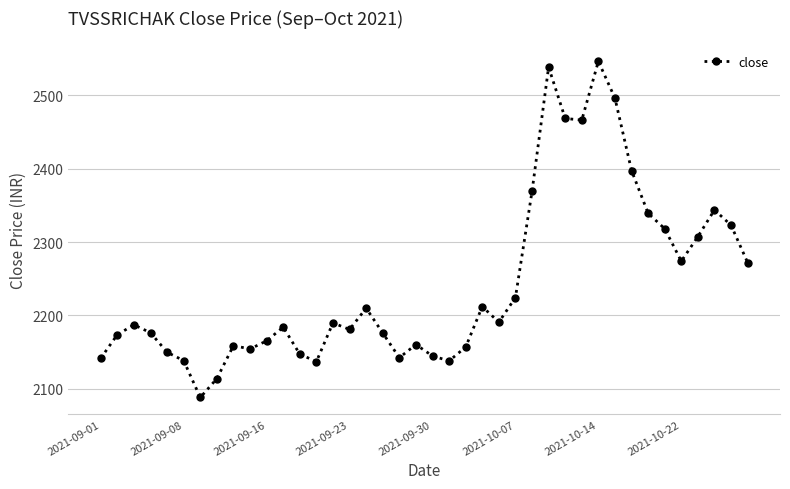

True or false: the data has more than 2 interior local peaks.

True